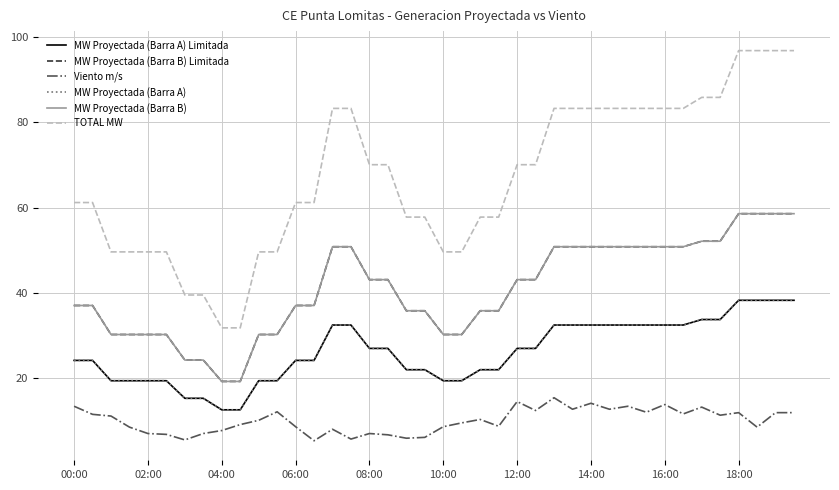

Does the chart have visible grid lines?

Yes